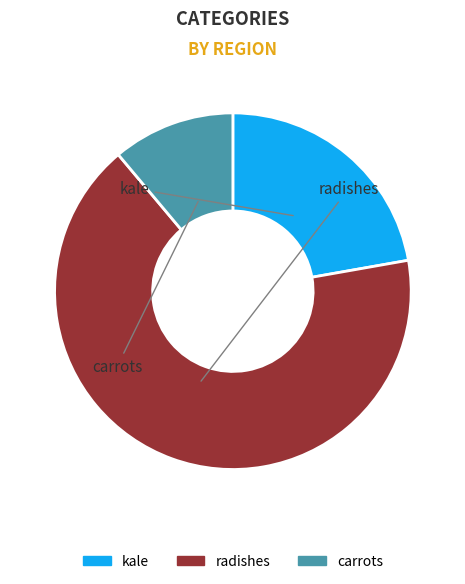

Which has a higher value, carrots or radishes?

radishes